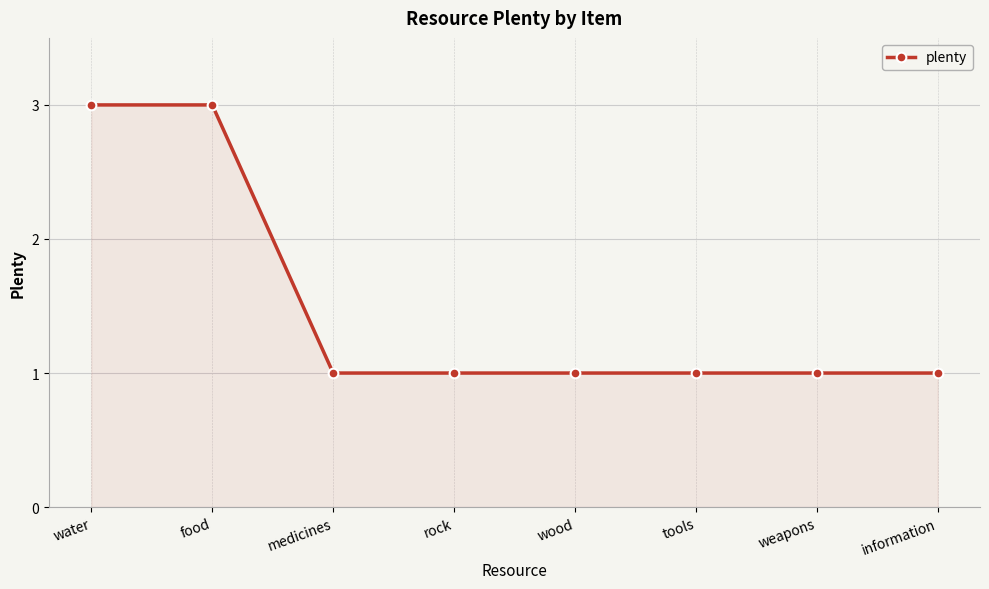

What is the maximum value shown in the chart?

3